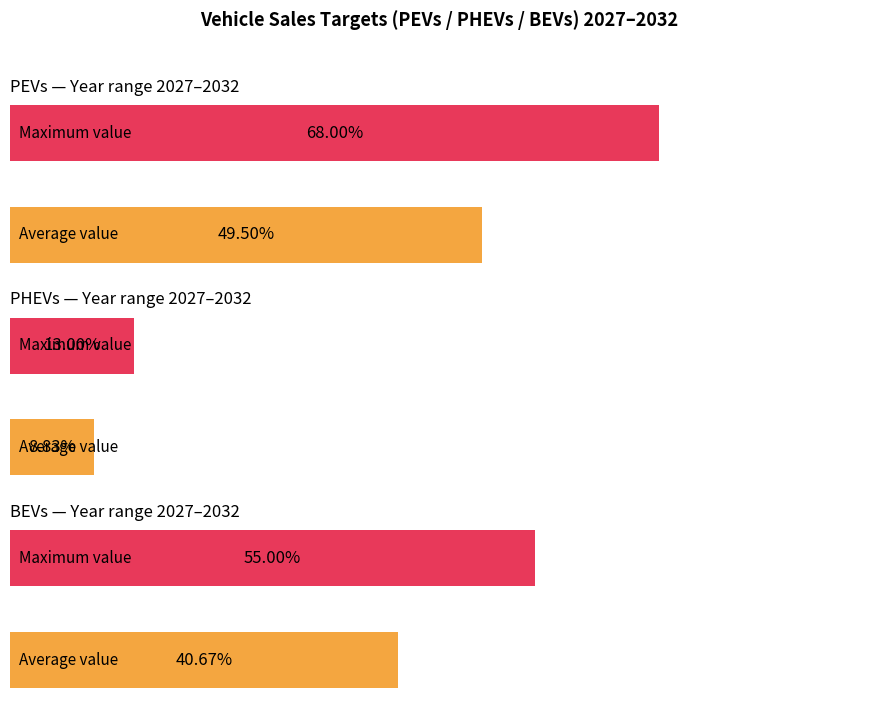

What are all the series names shown in the legend?

PEVs, PHEVs, BEVs